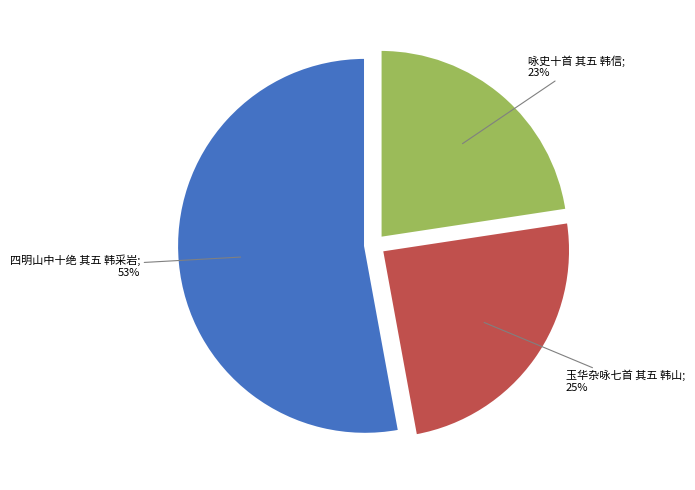

Is there any slice that represents more than half of the pie?

Yes